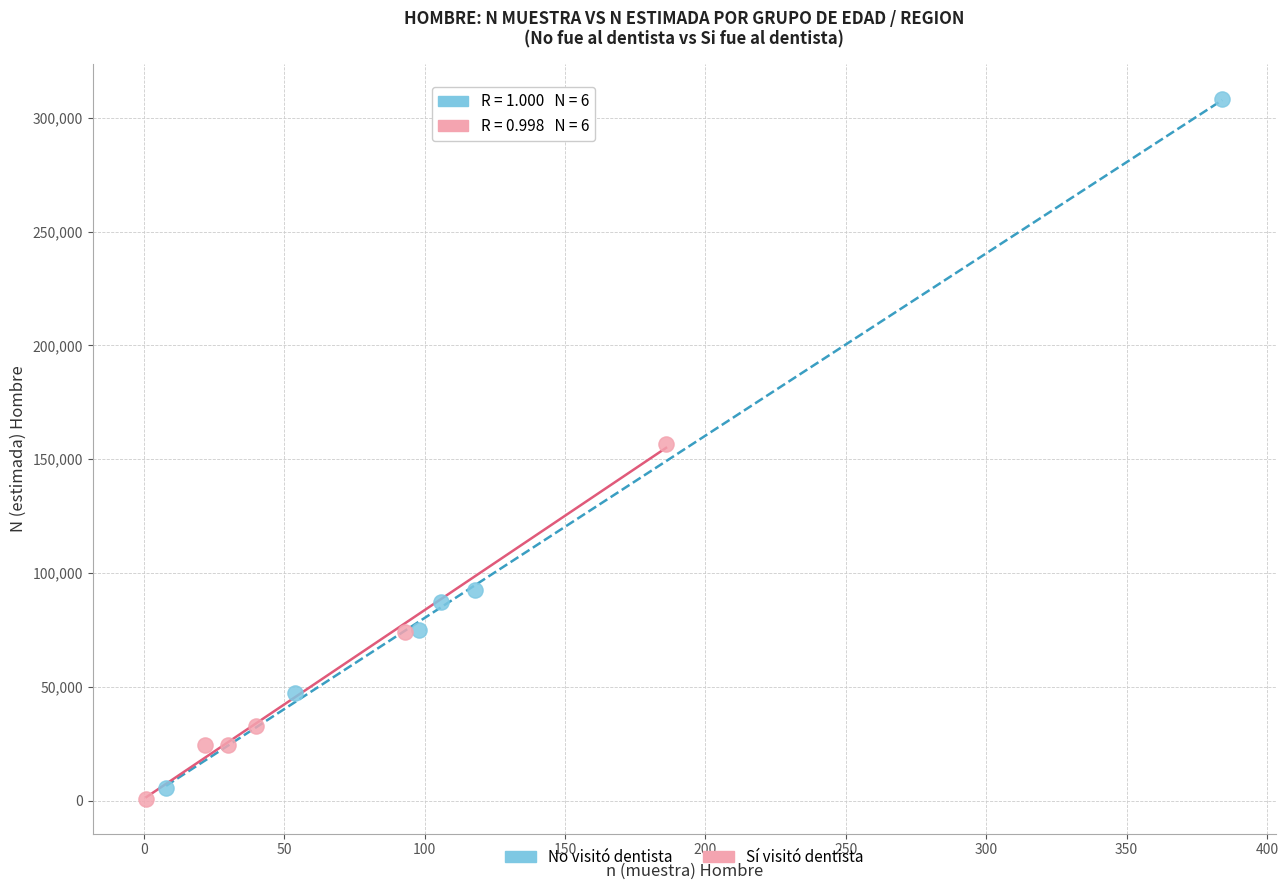

Which series reaches the maximum Y coordinate?

No visitó dentista